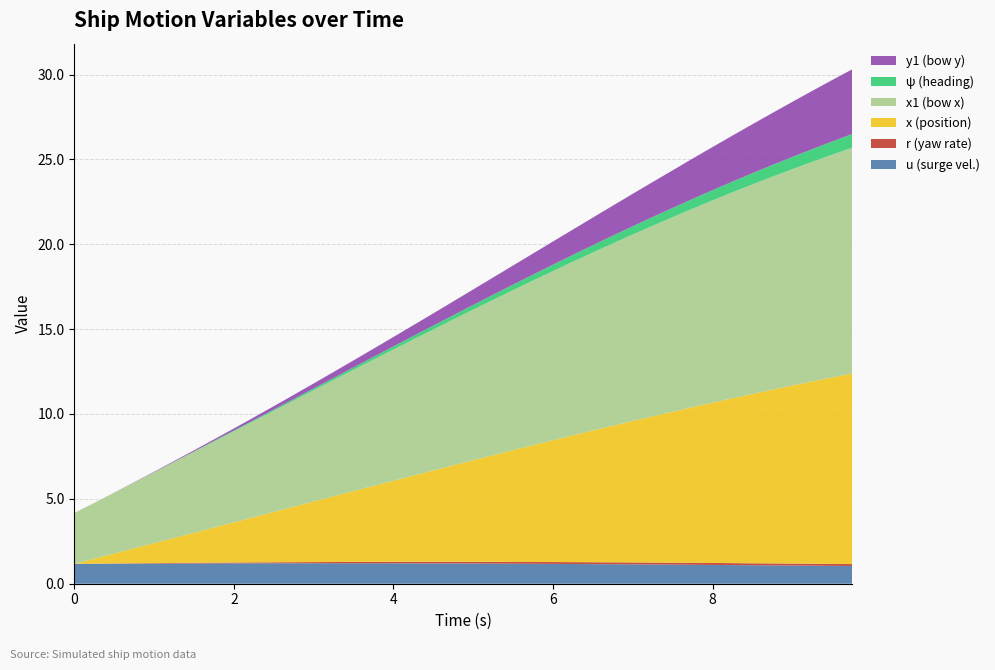

Reading left to right, transcribe all the data shown in this chart.

u: 0.0=1.2	0.25=1.2	0.5=1.2	0.75=1.2	1.0=1.2	1.25=1.2	1.5=1.2	1.75=1.2	2.0=1.2	2.25=1.2	2.5=1.2	2.75=1.2	3.0=1.2	3.25=1.2	3.5=1.2	3.75=1.2	4.0=1.2	4.25=1.2	4.5=1.2	4.75=1.2	5.0=1.2	5.25=1.2	5.5=1.2	5.75=1.2	6.0=1.2	6.25=1.2	6.5=1.2	6.75=1.1	7.0=1.1	7.25=1.1	7.5=1.1	7.75=1.1	8.0=1.1	8.25=1.1	8.5=1.1	8.75=1.1	9.0=1.1	9.25=1.1	9.5=1.1	9.75=1.0
r: 0.0=0.0	0.25=0.0	0.5=0.0	0.75=0.0	1.0=0.0	1.25=0.0	1.5=0.0	1.75=0.0	2.0=0.1	2.25=0.1	2.5=0.1	2.75=0.1	3.0=0.1	3.25=0.1	3.5=0.1	3.75=0.1	4.0=0.1	4.25=0.1	4.5=0.1	4.75=0.1	5.0=0.1	5.25=0.1	5.5=0.1	5.75=0.1	6.0=0.1	6.25=0.1	6.5=0.1	6.75=0.1	7.0=0.1	7.25=0.1	7.5=0.1	7.75=0.1	8.0=0.1	8.25=0.1	8.5=0.1	8.75=0.1	9.0=0.1	9.25=0.1	9.5=0.1	9.75=0.1
x: 0.0=0.0	0.25=0.3	0.5=0.6	0.75=0.9	1.0=1.2	1.25=1.5	1.5=1.8	1.75=2.1	2.0=2.4	2.25=2.7	2.5=3.0	2.75=3.3	3.0=3.6	3.25=3.9	3.5=4.2	3.75=4.5	4.0=4.8	4.25=5.1	4.5=5.4	4.75=5.7	5.0=6.0	5.25=6.3	5.5=6.6	5.75=6.9	6.0=7.2	6.25=7.5	6.5=7.8	6.75=8.1	7.0=8.3	7.25=8.6	7.5=8.9	7.75=9.2	8.0=9.4	8.25=9.7	8.5=10.0	8.75=10.2	9.0=10.5	9.25=10.7	9.5=11.0	9.75=11.2
x1: 0.0=3.0	0.25=3.3	0.5=3.6	0.75=3.9	1.0=4.2	1.25=4.5	1.5=4.8	1.75=5.1	2.0=5.4	2.25=5.7	2.5=6.0	2.75=6.3	3.0=6.6	3.25=6.9	3.5=7.1	3.75=7.4	4.0=7.7	4.25=8.0	4.5=8.3	4.75=8.6	5.0=8.9	5.25=9.2	5.5=9.4	5.75=9.7	6.0=10.0	6.25=10.2	6.5=10.5	6.75=10.7	7.0=11.0	7.25=11.2	7.5=11.5	7.75=11.7	8.0=11.9	8.25=12.1	8.5=12.3	8.75=12.6	9.0=12.7	9.25=12.9	9.5=13.1	9.75=13.3
ψ: 0.0=0.0	0.25=0.0	0.5=0.0	0.75=0.0	1.0=0.0	1.25=0.0	1.5=0.0	1.75=0.0	2.0=0.0	2.25=0.1	2.5=0.1	2.75=0.1	3.0=0.1	3.25=0.1	3.5=0.1	3.75=0.2	4.0=0.2	4.25=0.2	4.5=0.2	4.75=0.2	5.0=0.3	5.25=0.3	5.5=0.3	5.75=0.4	6.0=0.4	6.25=0.4	6.5=0.4	6.75=0.5	7.0=0.5	7.25=0.5	7.5=0.5	7.75=0.6	8.0=0.6	8.25=0.6	8.5=0.7	8.75=0.7	9.0=0.7	9.25=0.7	9.5=0.8	9.75=0.8
y1: 0.0=0.0	0.25=0.0	0.5=0.0	0.75=0.0	1.0=0.0	1.25=0.0	1.5=0.1	1.75=0.1	2.0=0.1	2.25=0.2	2.5=0.2	2.75=0.2	3.0=0.3	3.25=0.4	3.5=0.4	3.75=0.5	4.0=0.6	4.25=0.6	4.5=0.7	4.75=0.8	5.0=0.9	5.25=1.0	5.5=1.1	5.75=1.2	6.0=1.4	6.25=1.5	6.5=1.6	6.75=1.8	7.0=1.9	7.25=2.1	7.5=2.2	7.75=2.4	8.0=2.5	8.25=2.7	8.5=2.9	8.75=3.1	9.0=3.2	9.25=3.4	9.5=3.6	9.75=3.8